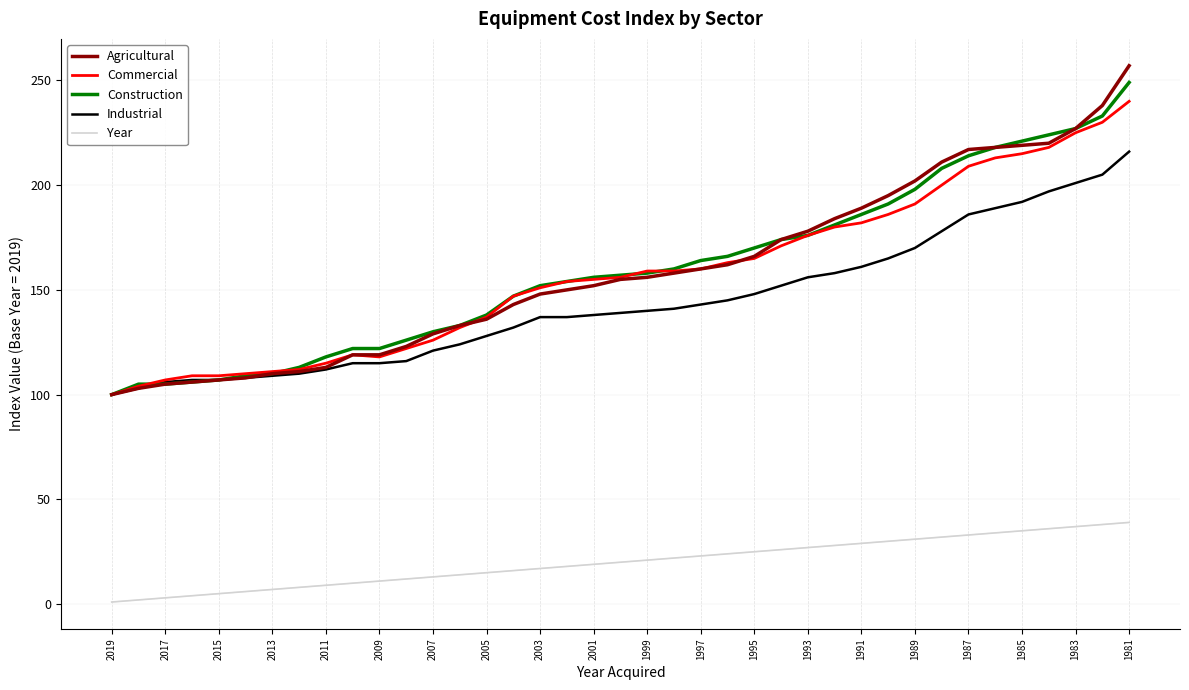

Which series has the widest spread of values?

Agricultural